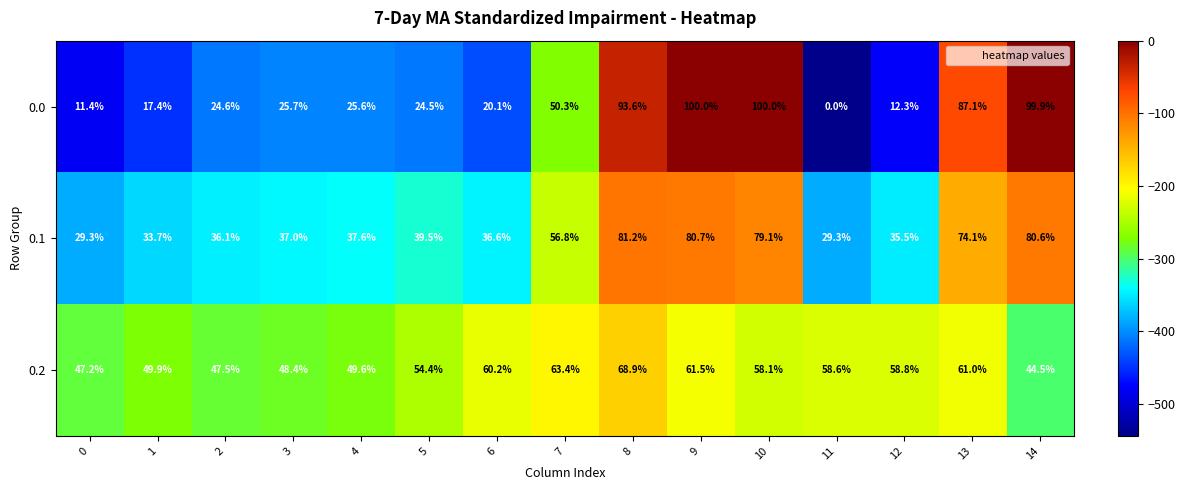

At which category is the sum across all series the highest?

8